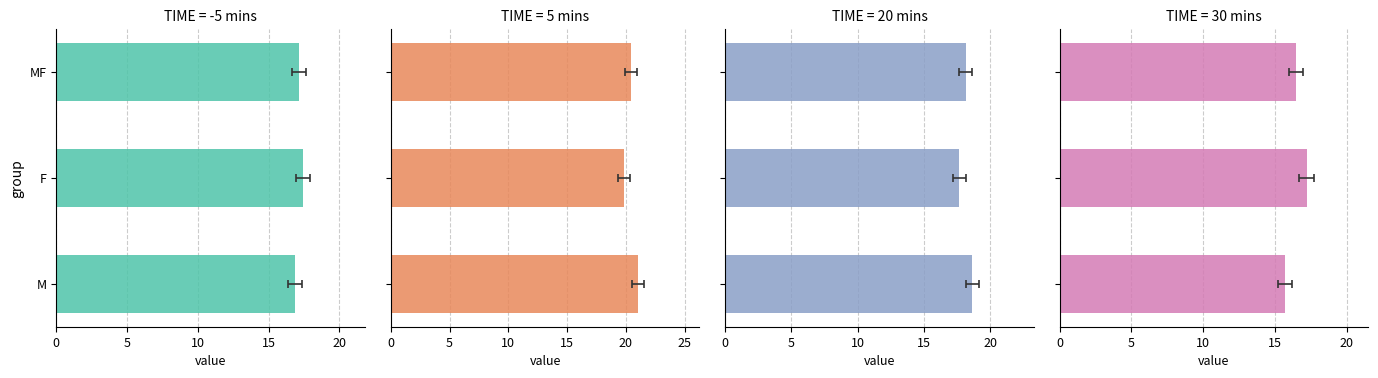

At which label does 30 first exceed 16?

F